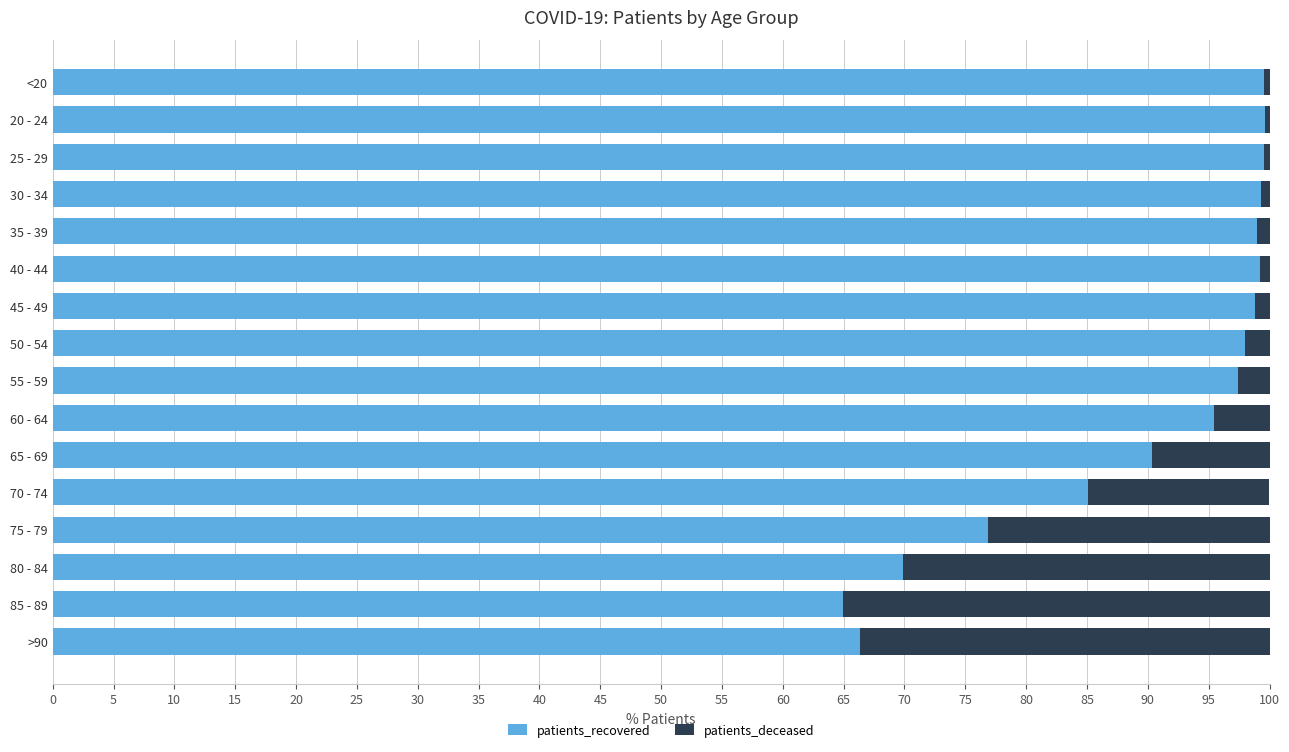

What is the maximum value for patients_recovered?

99.7